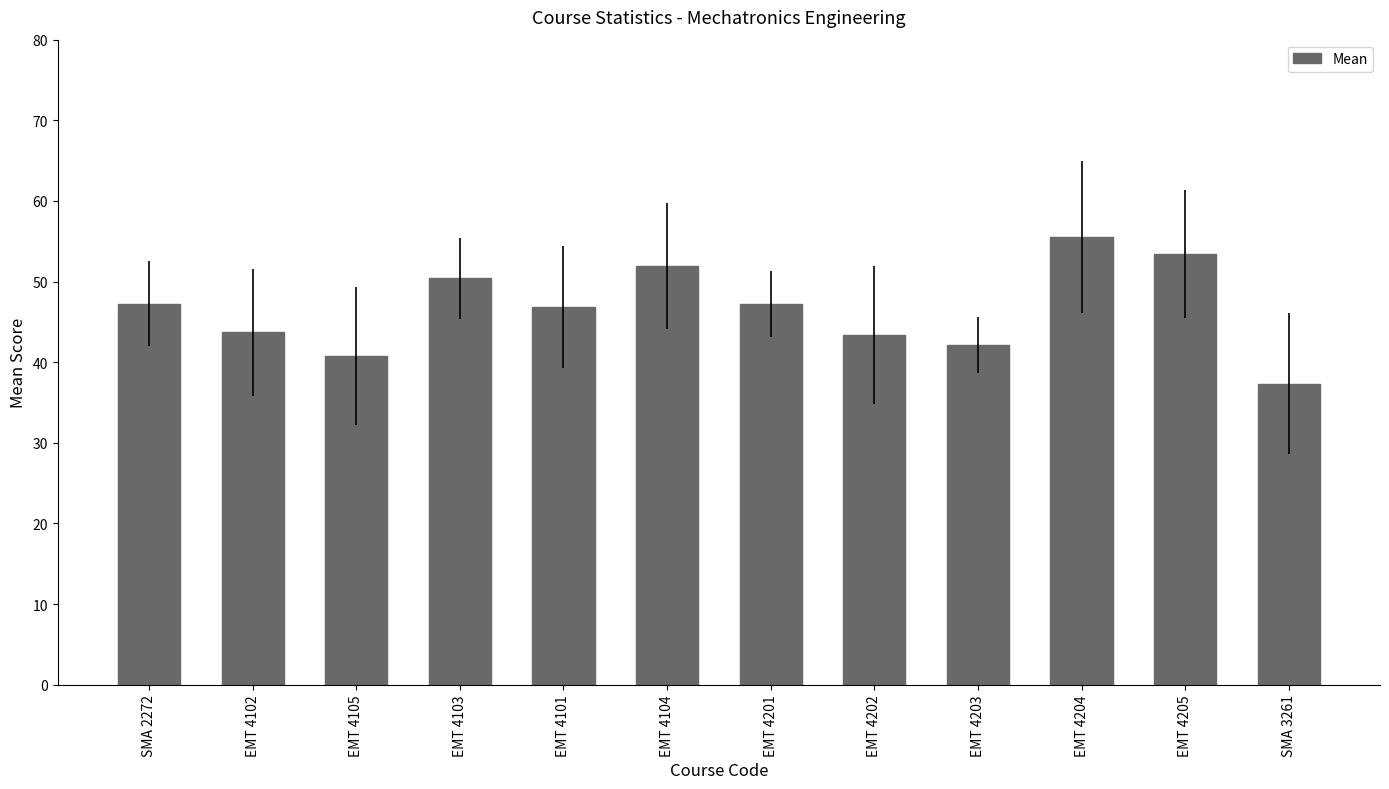

What position from the left is EMT 4102?

2